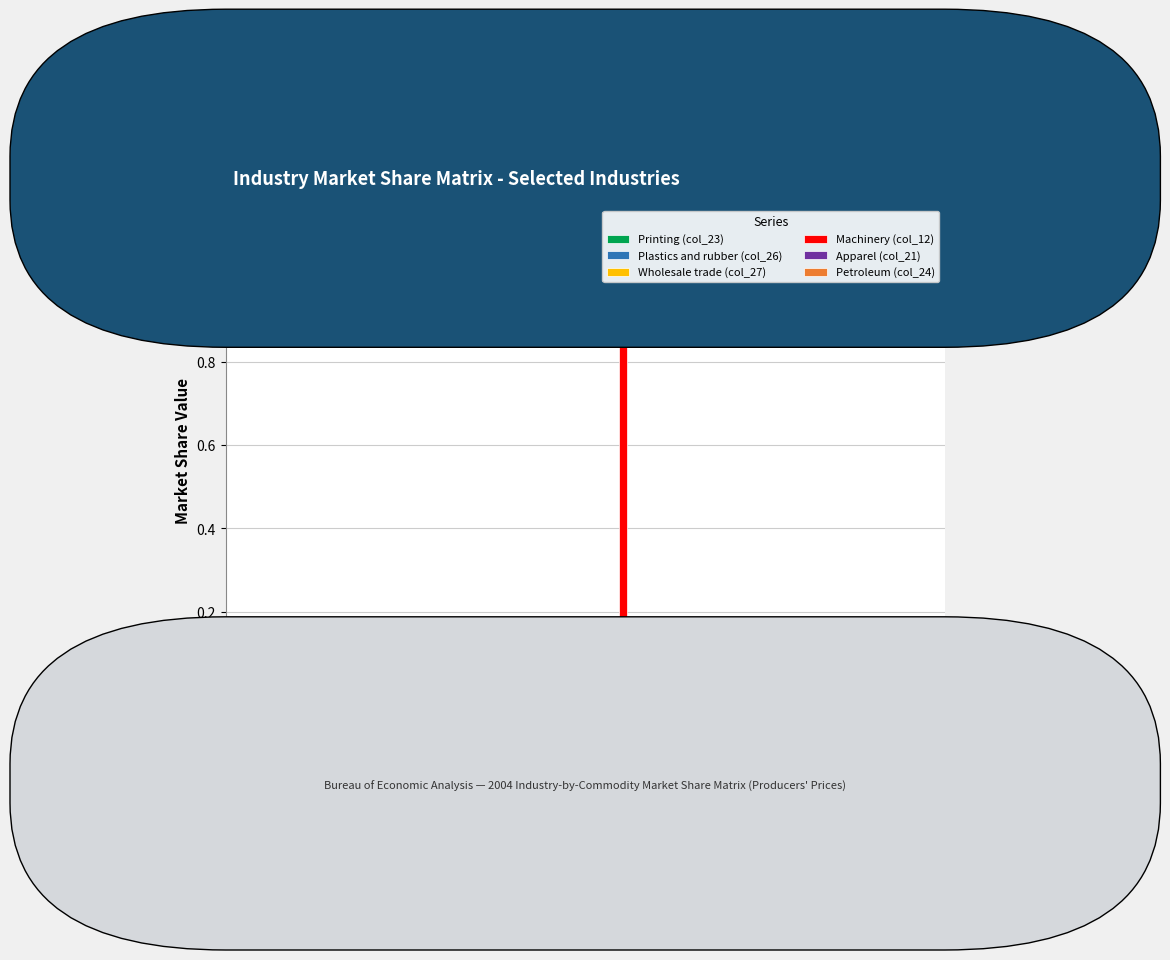

Rank the categories by Plastics and rubber (col_26) value from lowest to highest.

Farms, Wood products, Electrical equipment, Primary metals, Other transportation, Computer and electronic products, Nonmetallic mineral products, Machinery, Motor vehicles, Fabricated metal products